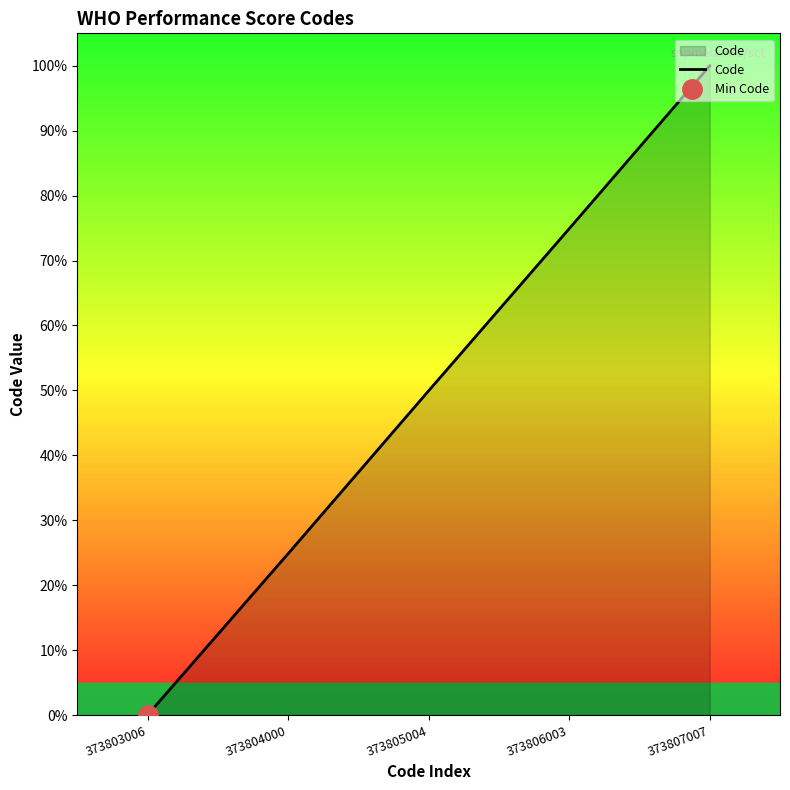

List the labels in order of value, largest first.

373807007, 373806003, 373805004, 373804000, 373803006